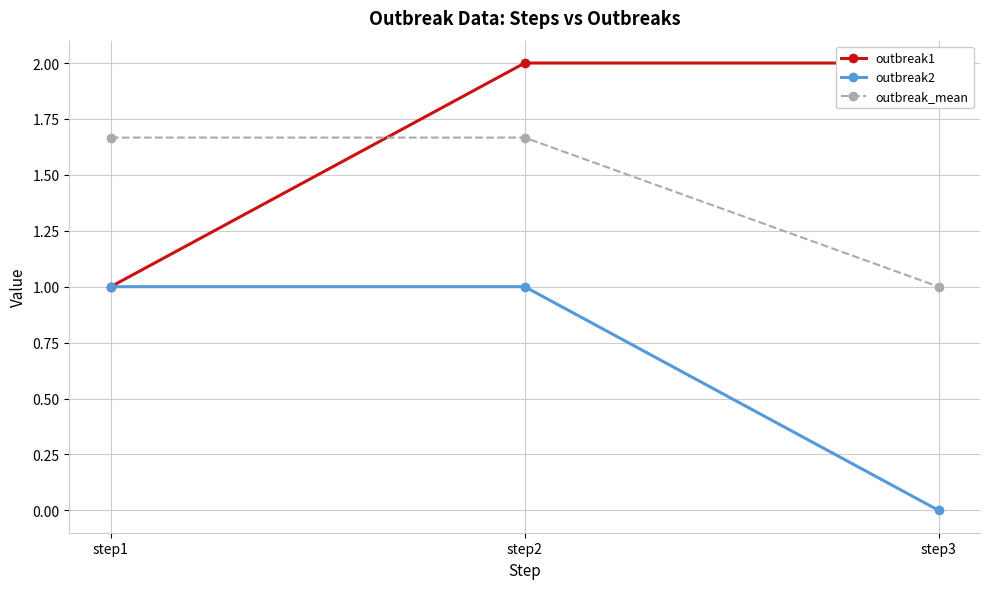

What is the spread (max minus min) of values at step3?

2.0